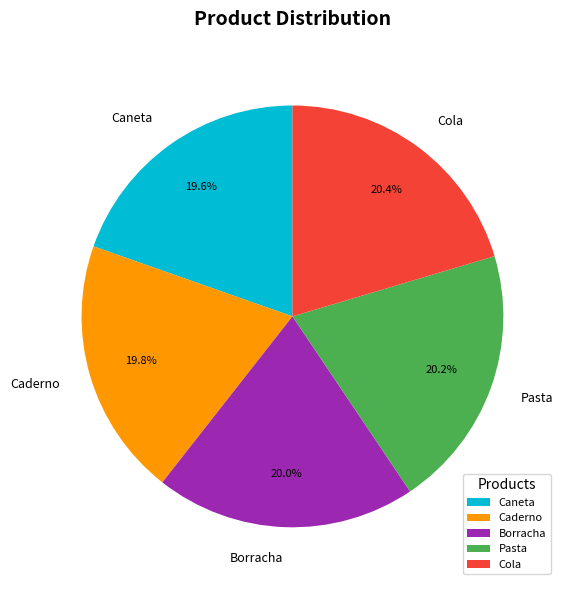

Does any single category account for the majority?

No